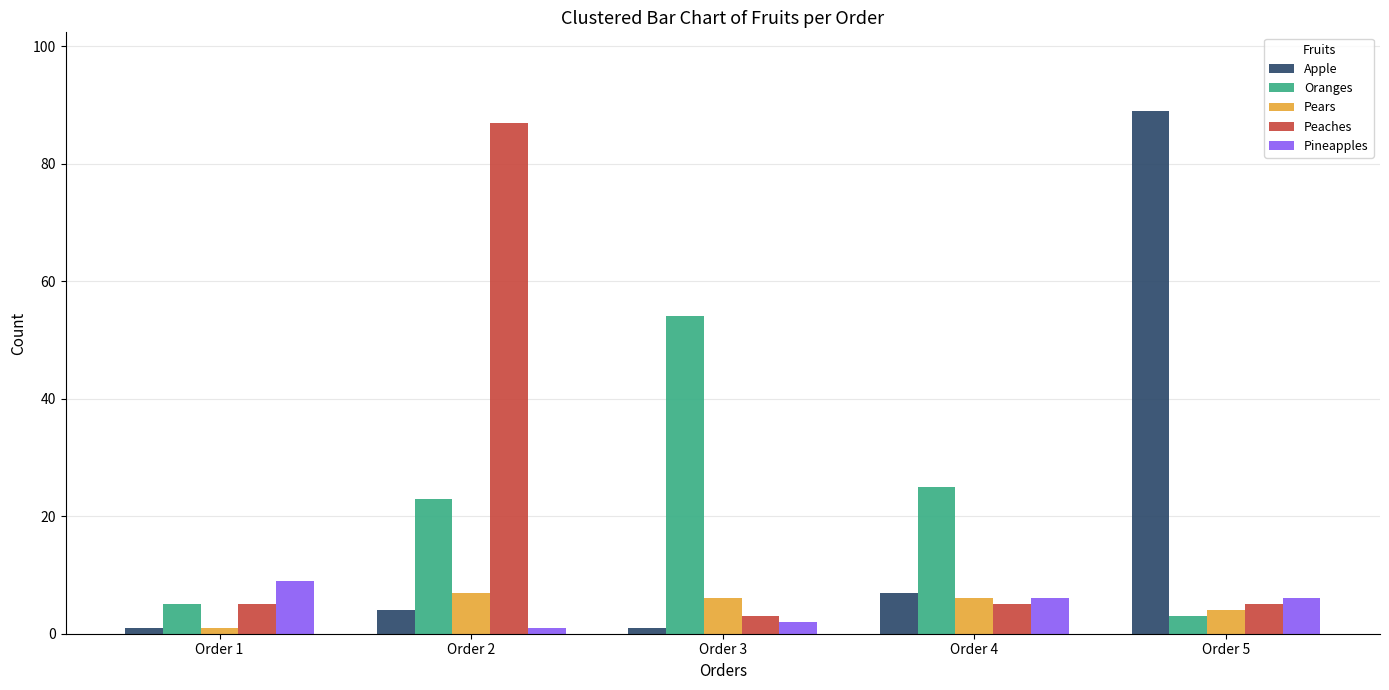

Is it true that Oranges equals 25 at Order 4?

True